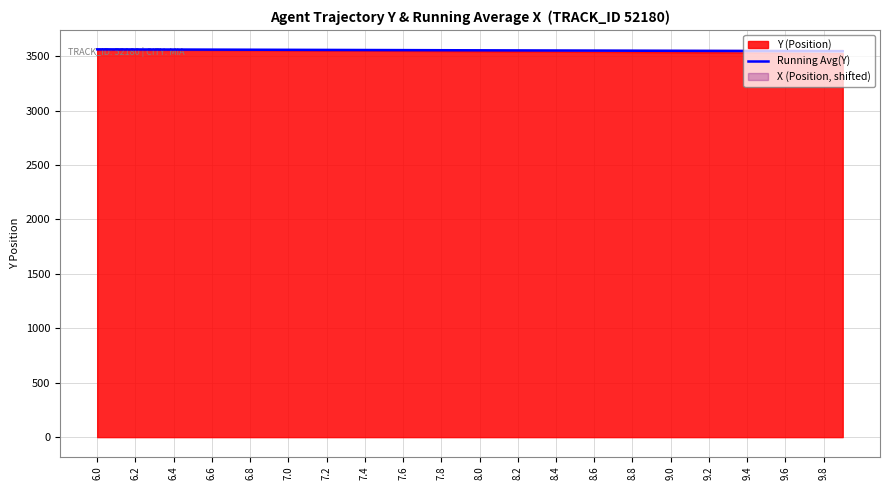

The value of Y (Position) at 9.0 is 3534.7. True or false?

True